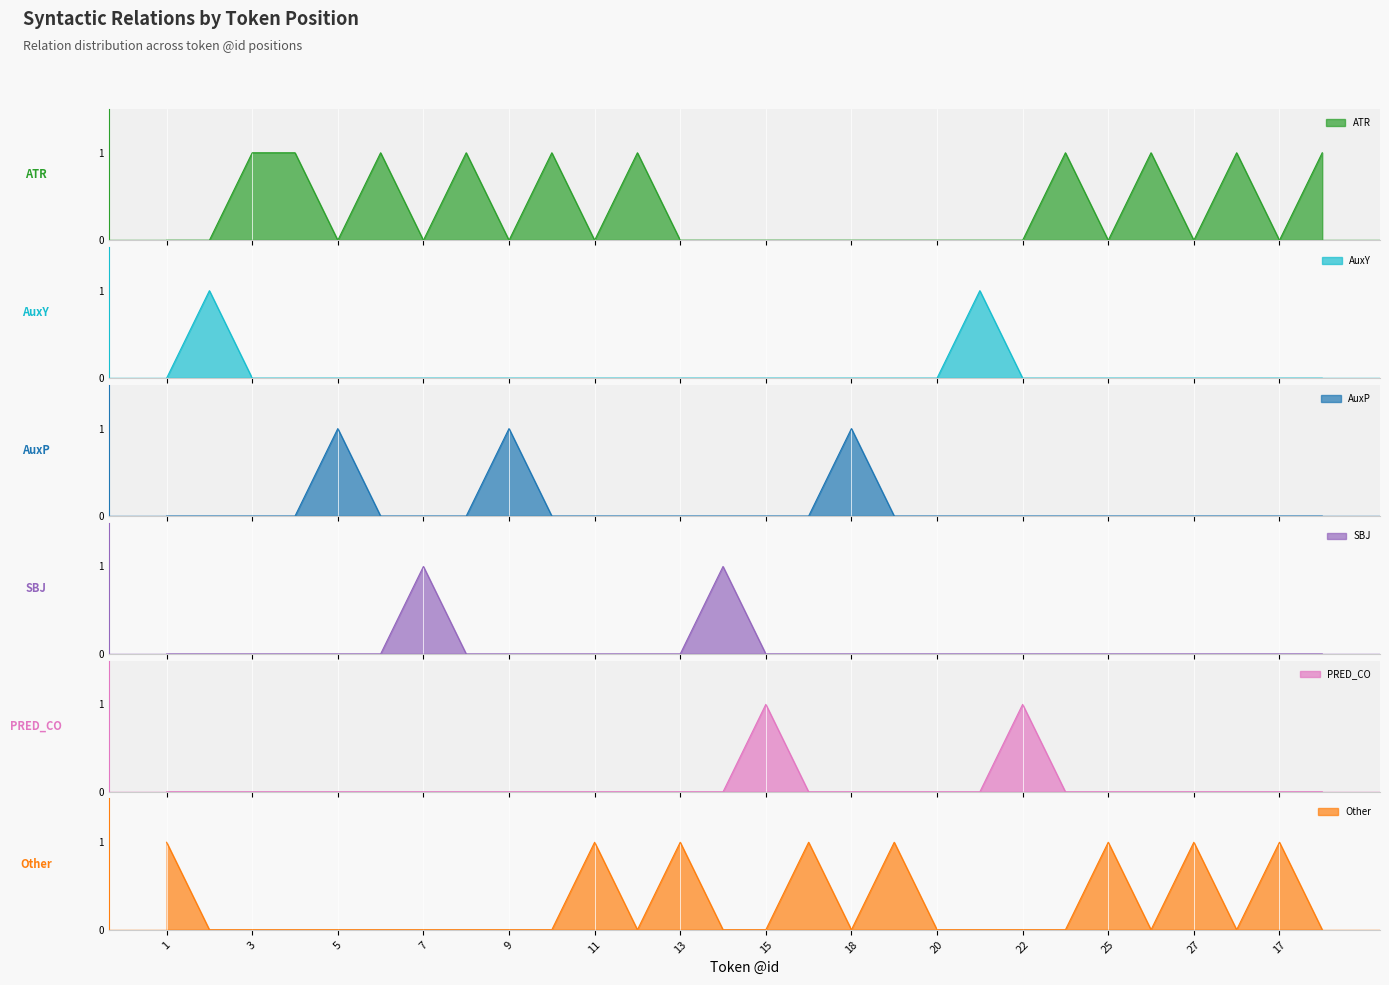

What is the difference between the maximum and second lowest values in the AuxP series?

1